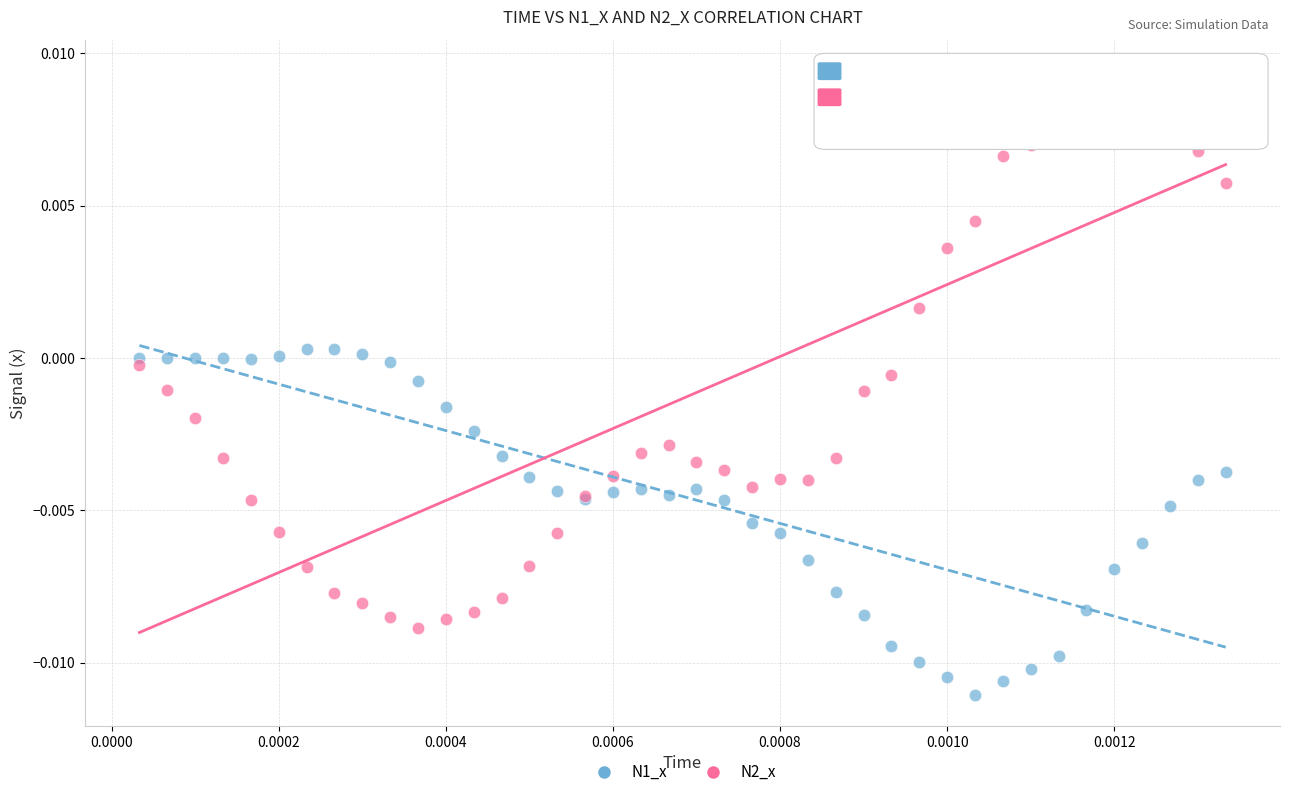

Which series contains the highest Y value?

N2_x